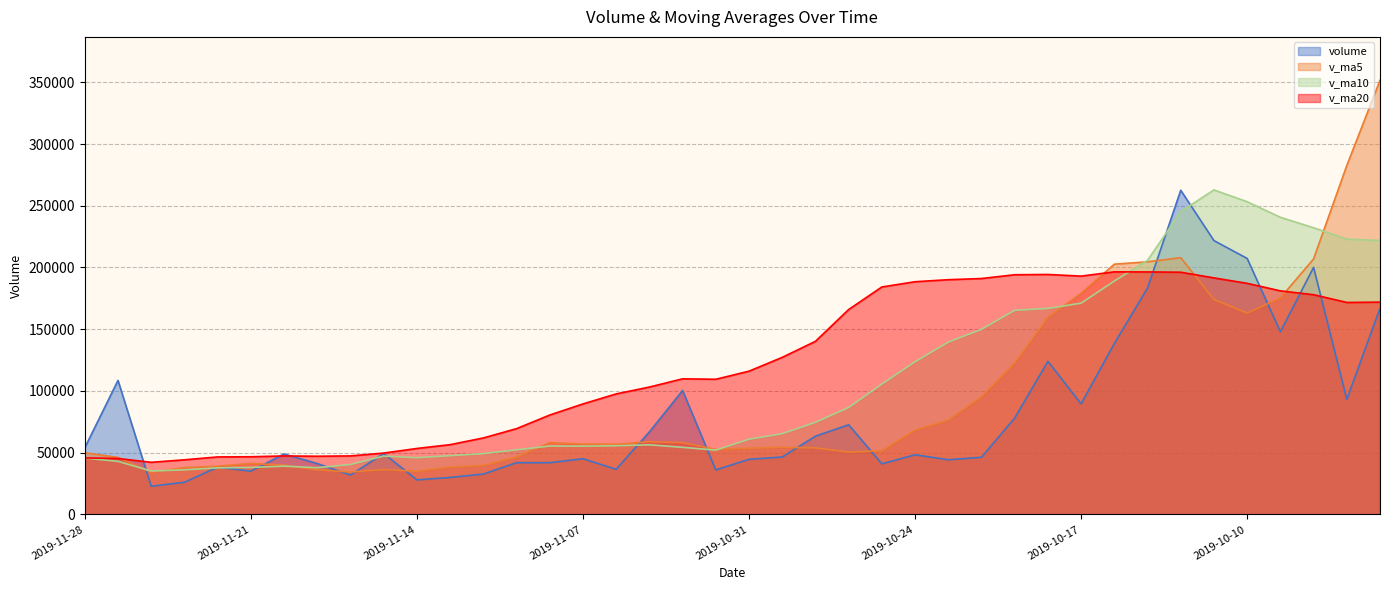

What is the value of the v_ma20 point at the 22nd from the left?

127204.1